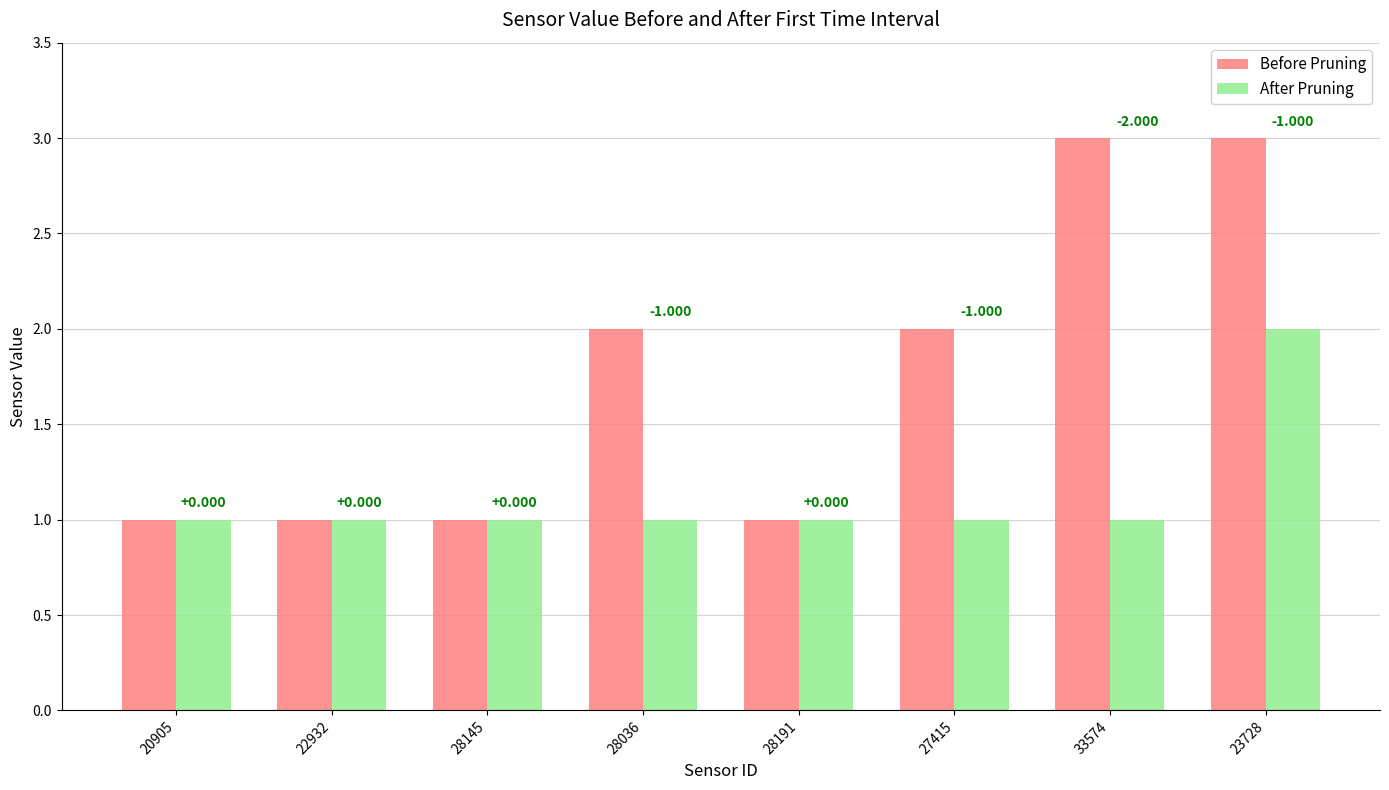

What is the label of the 3rd bar from the right?

27415